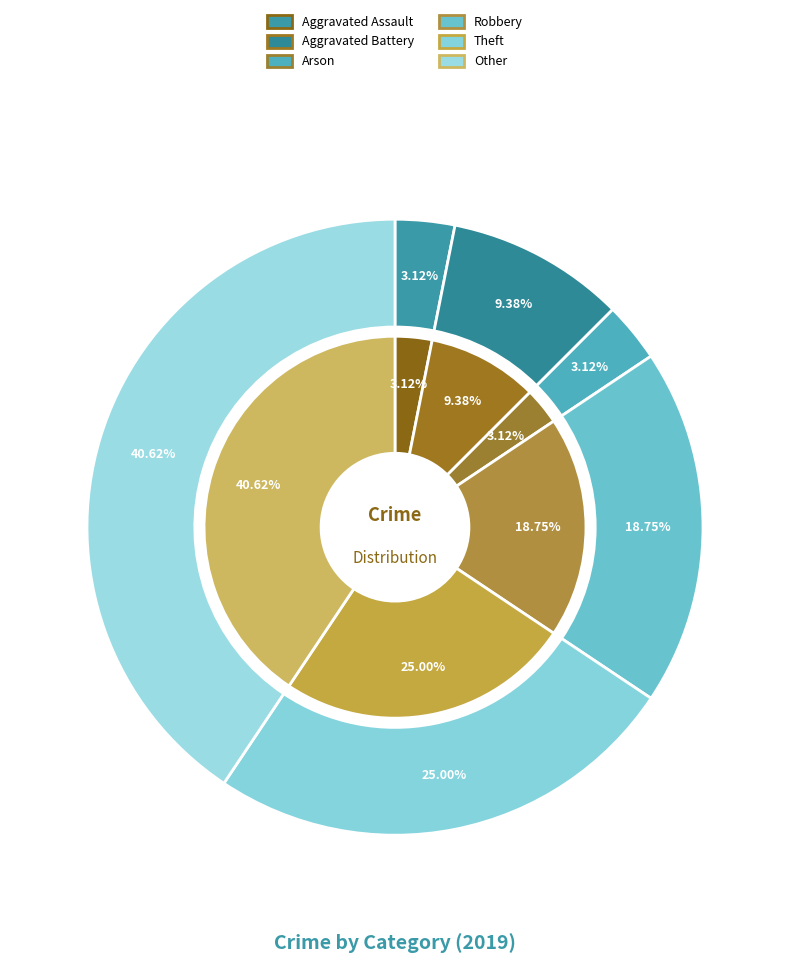

What percentage is the Aggravated Assault slice, to the nearest percent?

3%